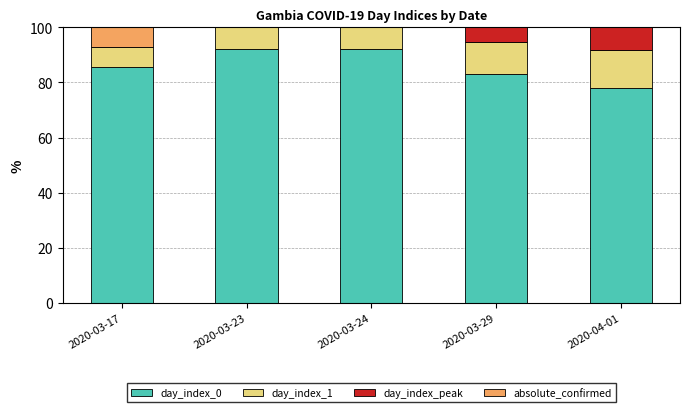

What is the total value across all series at 2020-03-29?

100.0